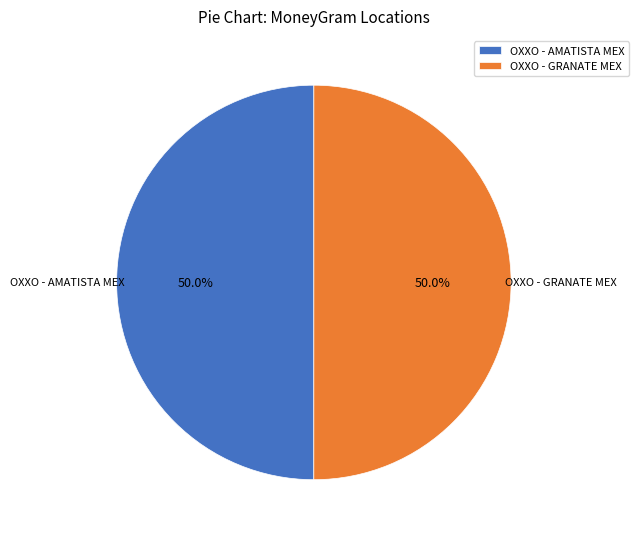

To the nearest percent, what is the combined percentage of OXXO - GRANATE MEX and OXXO - AMATISTA MEX?

100%